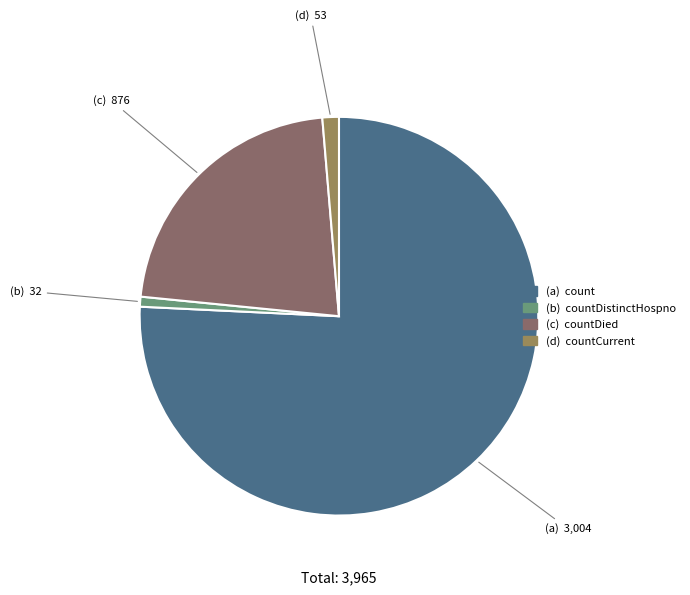

Count the number of slices in the pie.

4